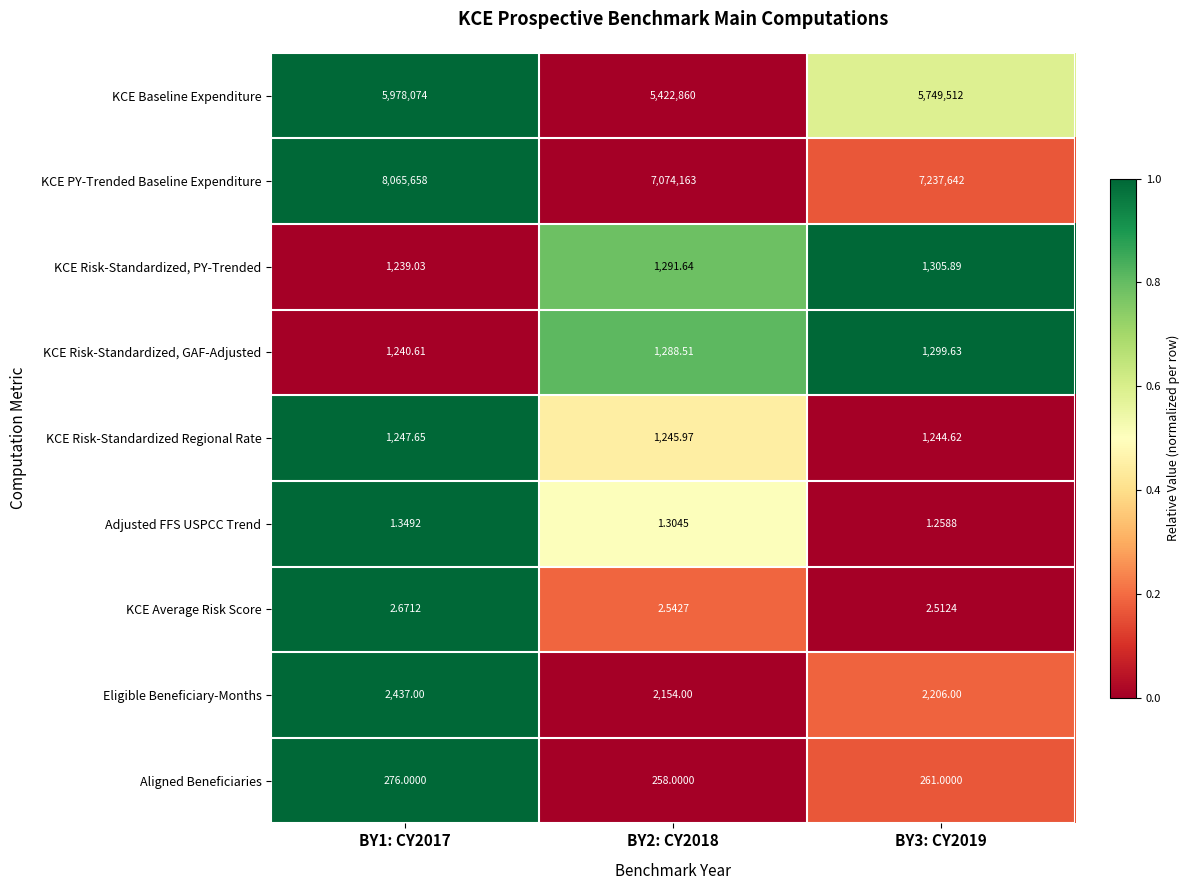

Which series has the largest total across all categories?

KCE PY-Trended Baseline Expenditure